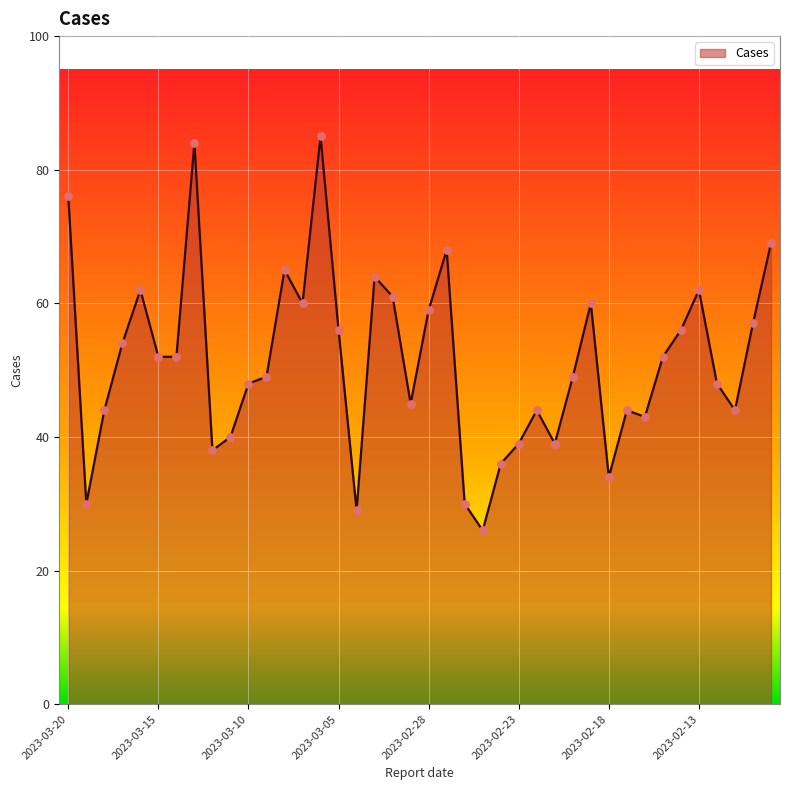

What is the greatest value displayed?

85